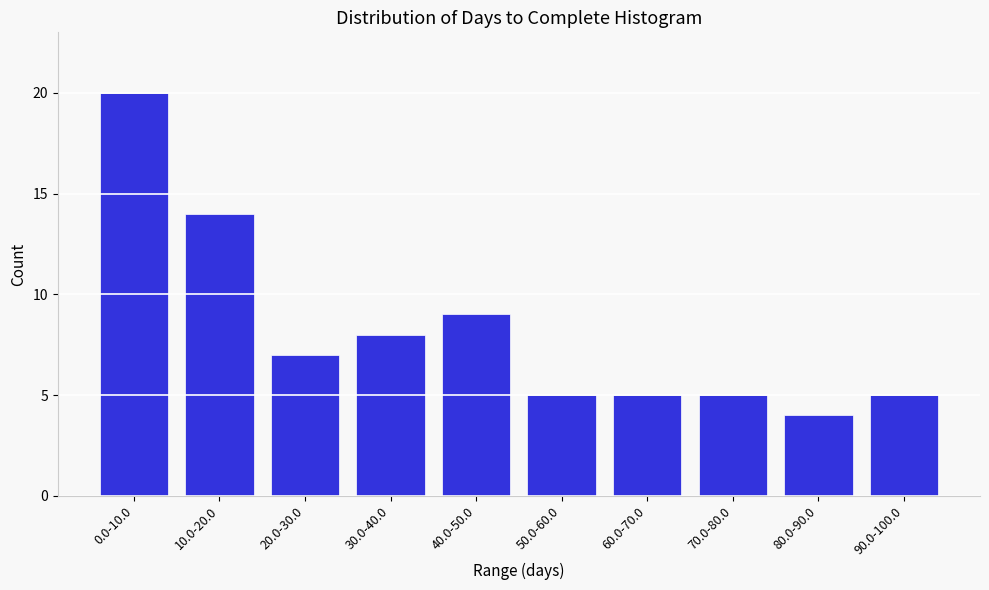

Reading right to left, extract all data points from this chart.

90.0-100.0=5	80.0-90.0=4	70.0-80.0=5	60.0-70.0=5	50.0-60.0=5	40.0-50.0=9	30.0-40.0=8	20.0-30.0=7	10.0-20.0=14	0.0-10.0=20